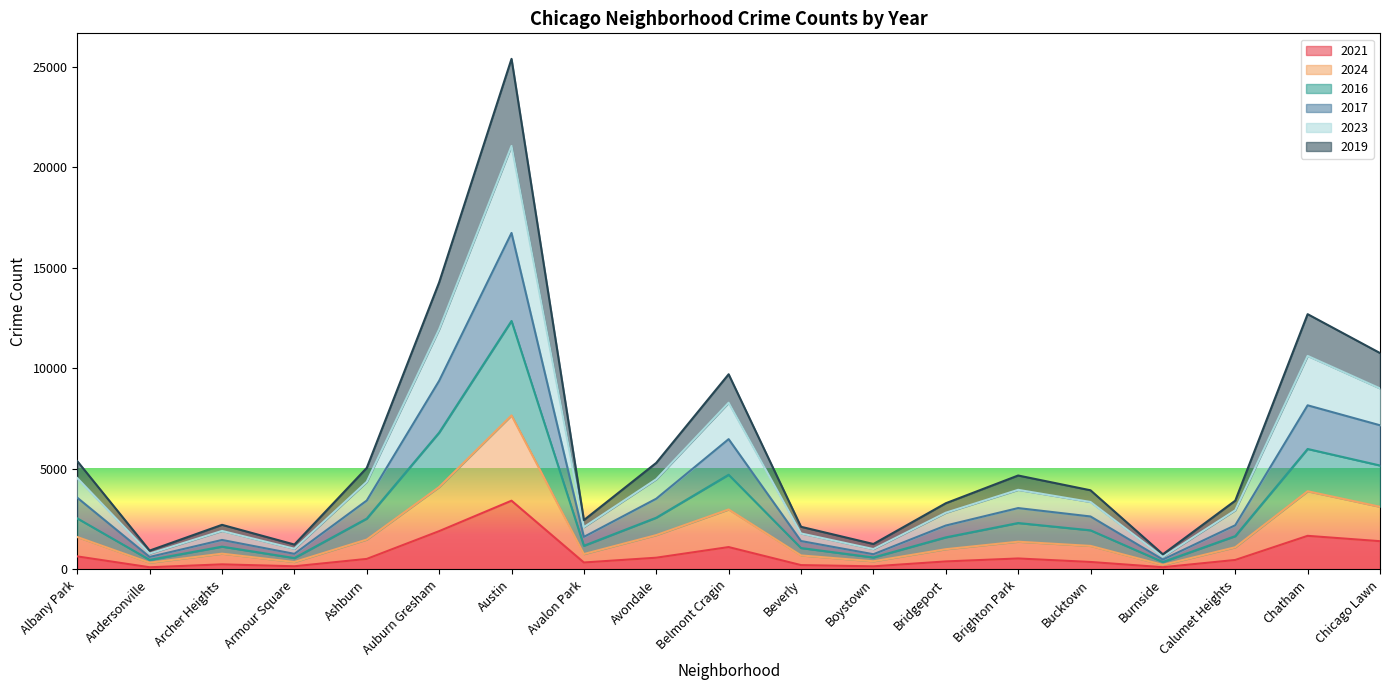

At which category does 2024 reach its first local valley?

Andersonville